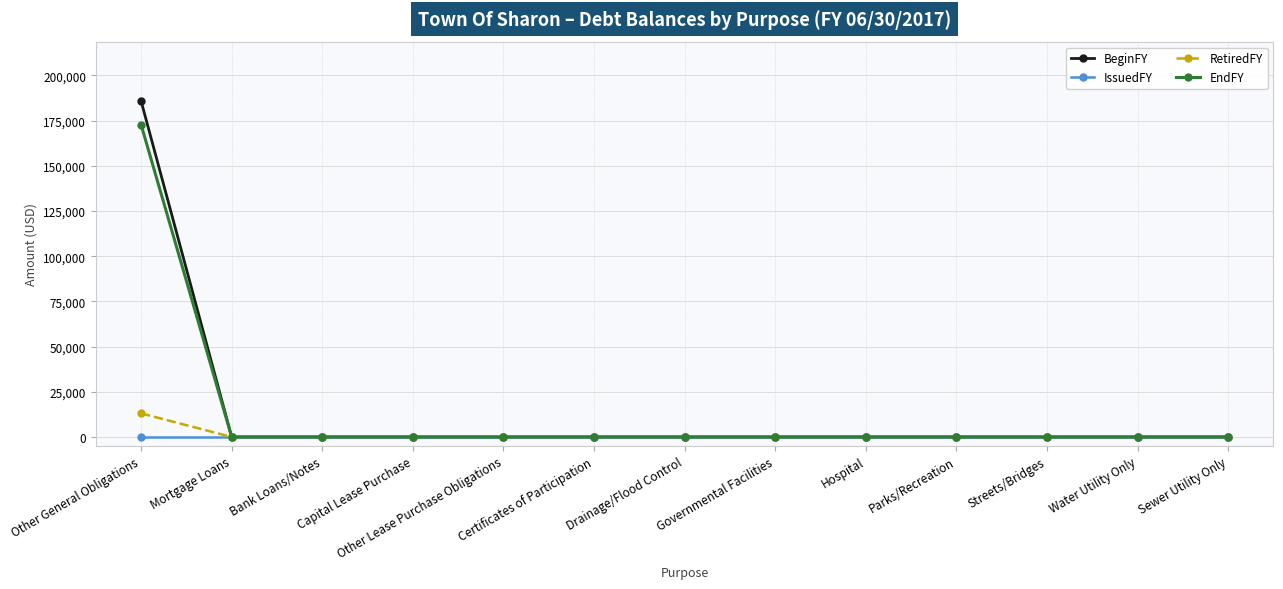

What is the label of the 2nd point from the right?

Water Utility Only